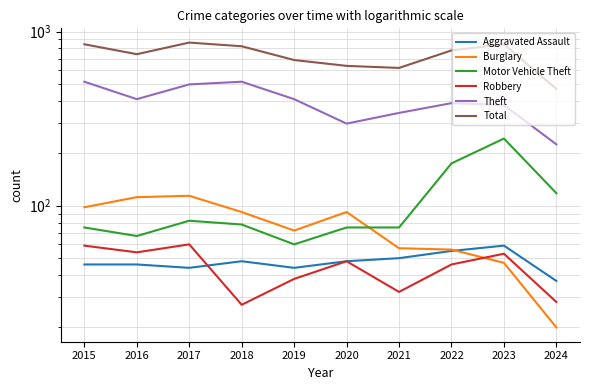

Which series has the largest total across all categories?

Total